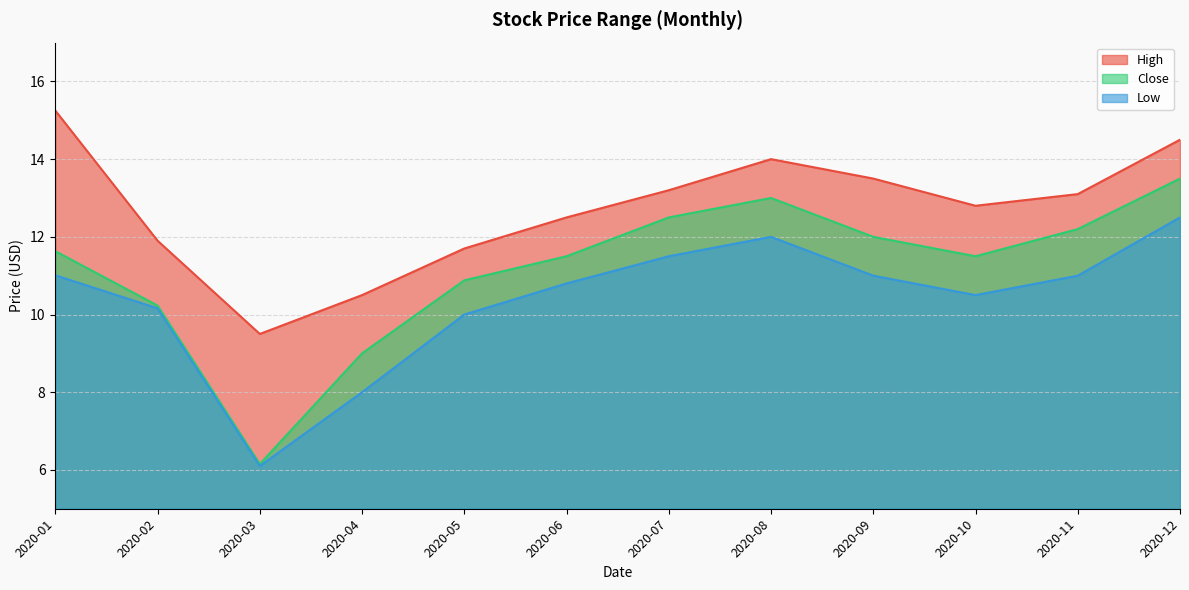

At which category does High reach its first local peak?

2020-08